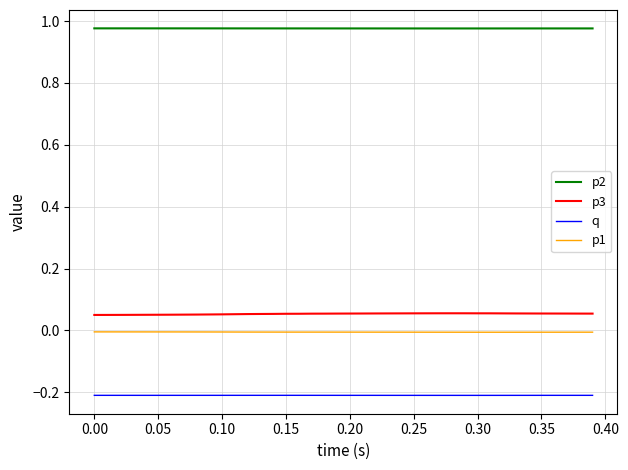

True or false: q and p3 cross at least once.

False